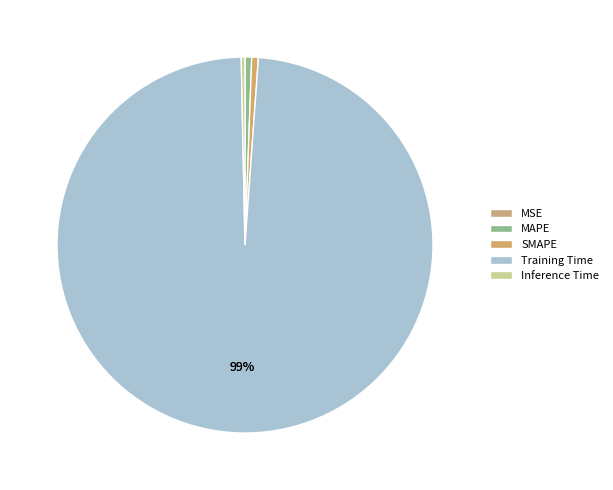

What percentage do MAPE and MSE together represent?

0.6%